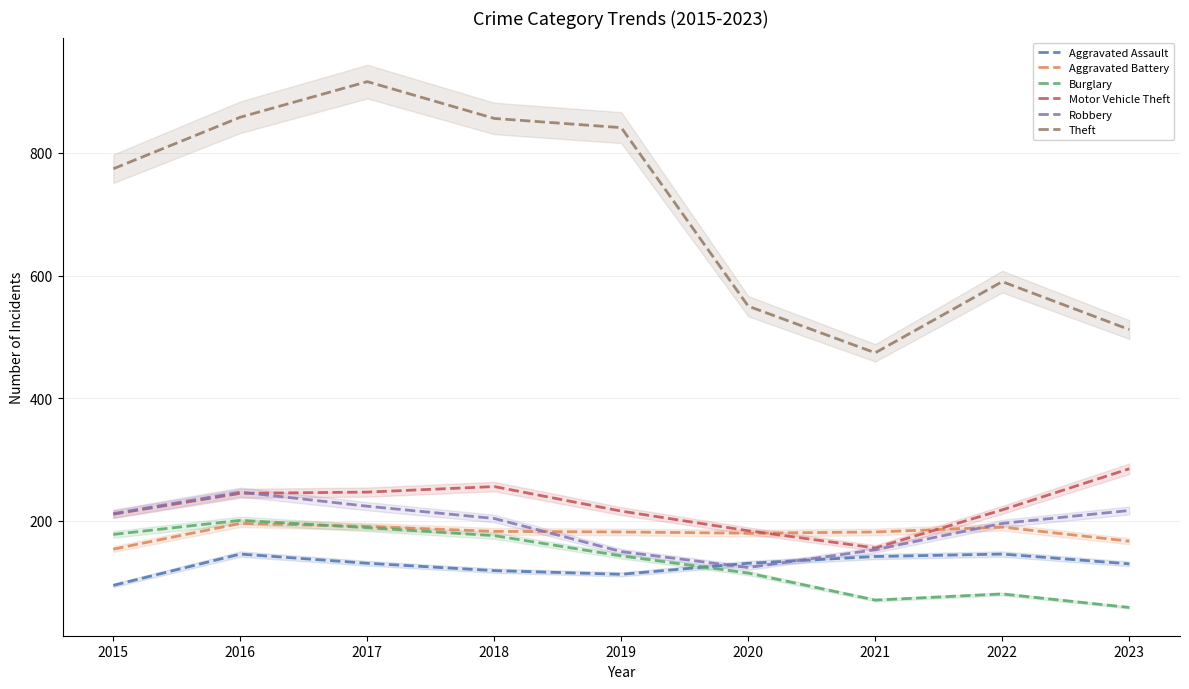

True or false: Theft and Burglary cross at least once.

False